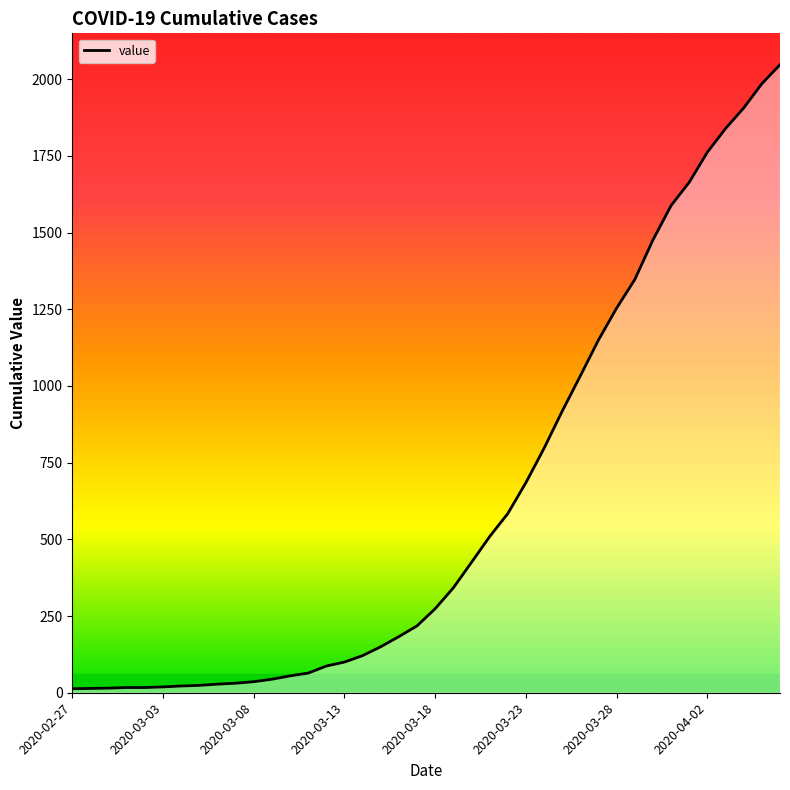

What is the greatest value displayed?

2047